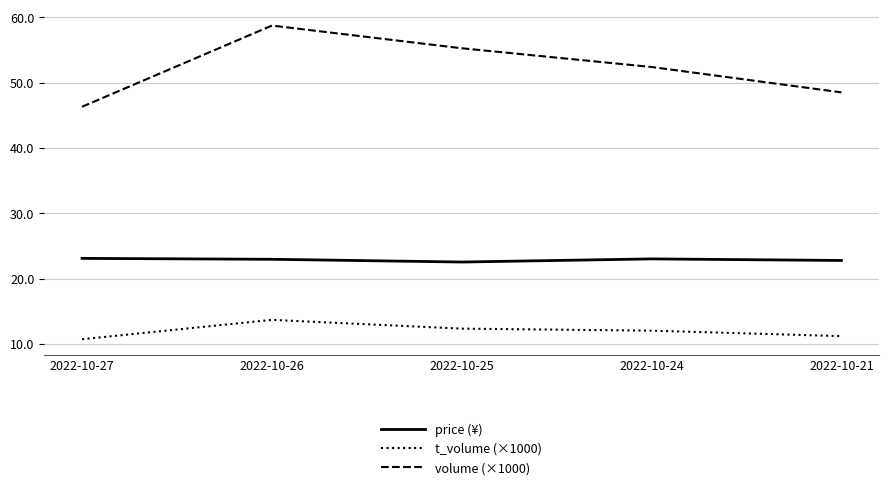

True or false: volume (×1000) and price (¥) intersect in this chart.

False